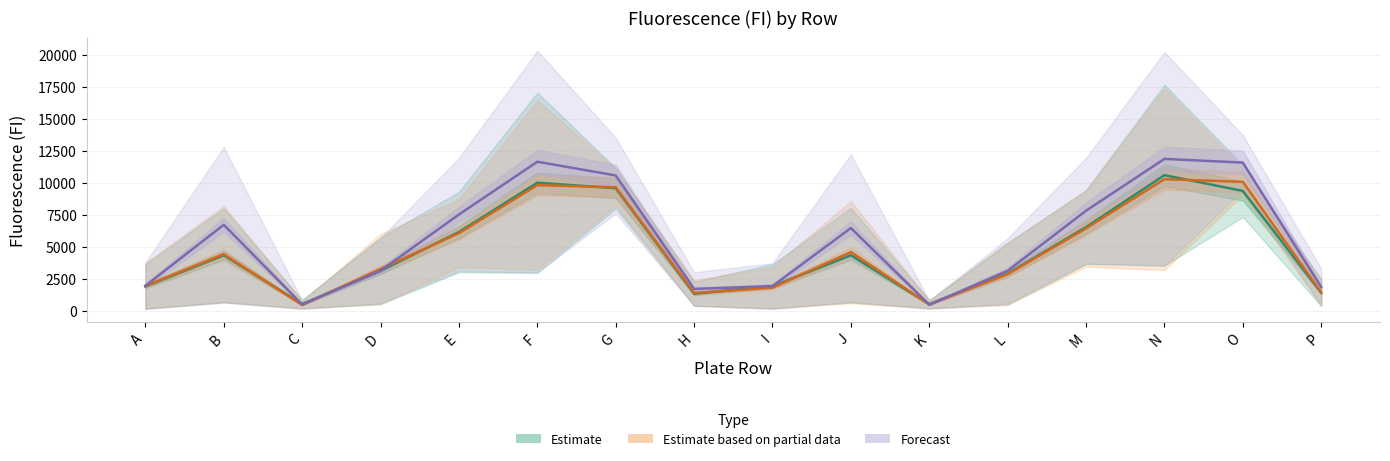

The value of Estimate based on partial data at E is 9612.0. True or false?

False